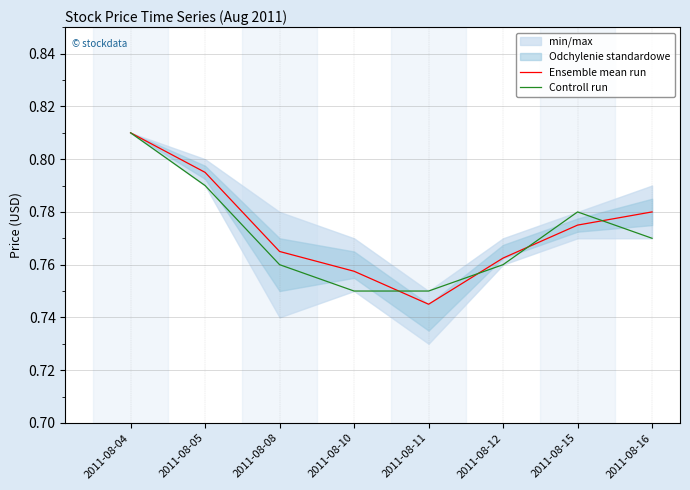

Which has a higher value, 2011-08-10 or 2011-08-12?

2011-08-12